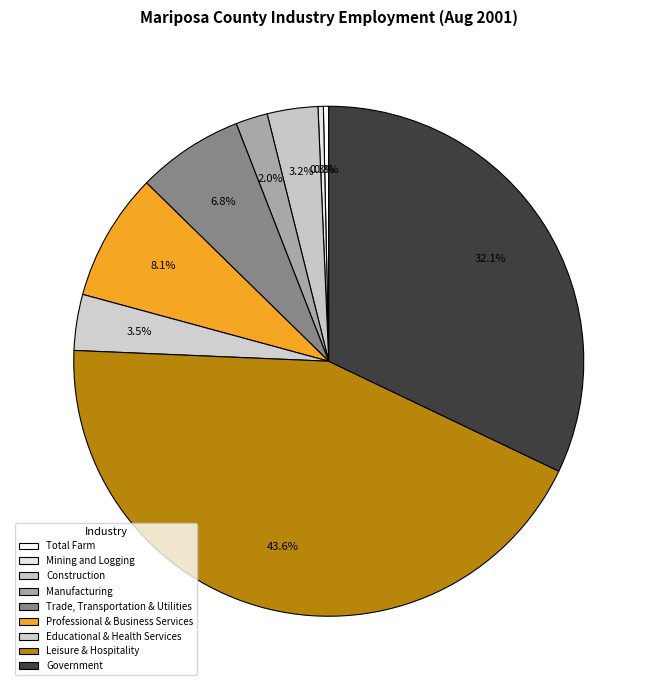

What is the total percentage of Total Farm and Construction?

3.5%